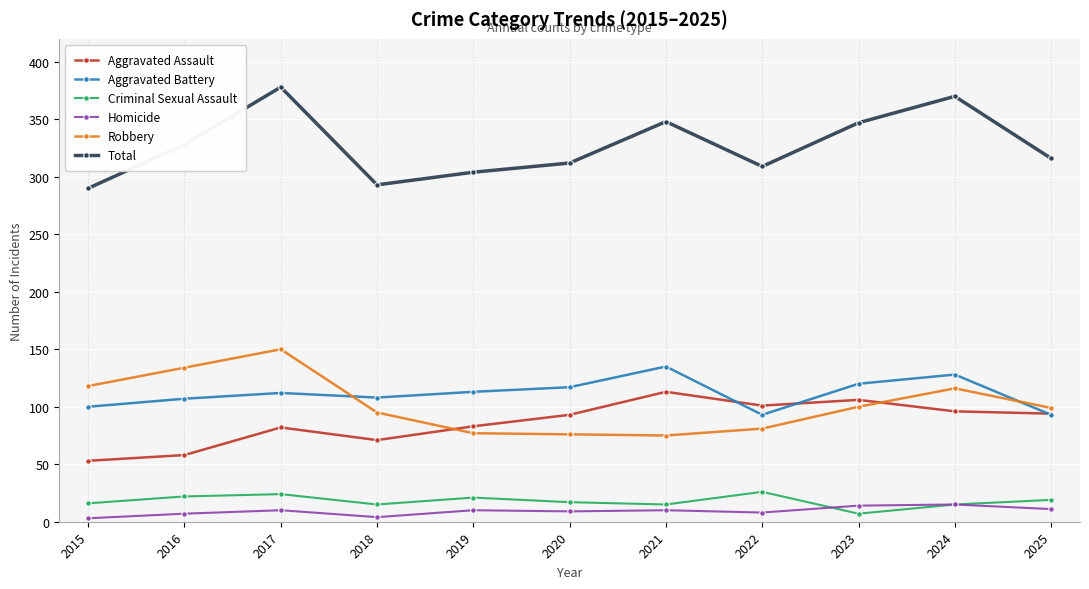

How many data points in Aggravated Assault are less than 93?

5